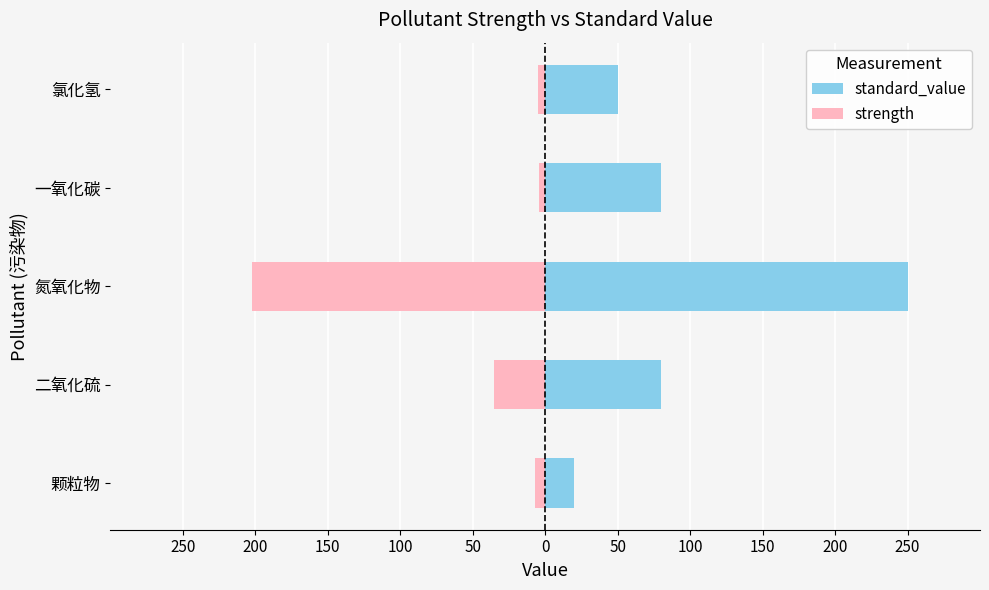

Is the value of standard_value at 二氧化硫 greater than the value of strength at 二氧化硫?

Yes